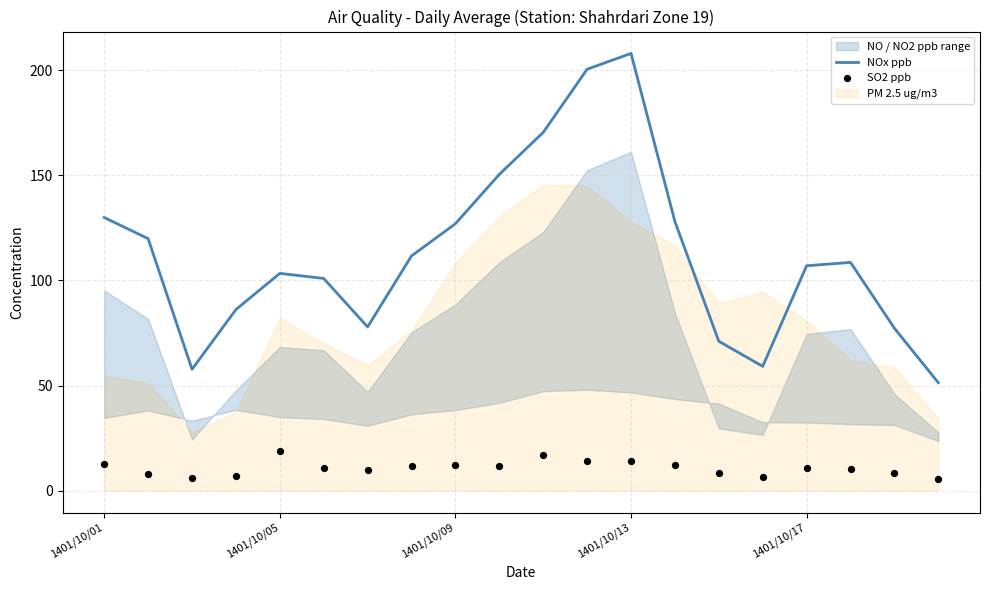

Which series has the largest total across all categories?

NOx ppb